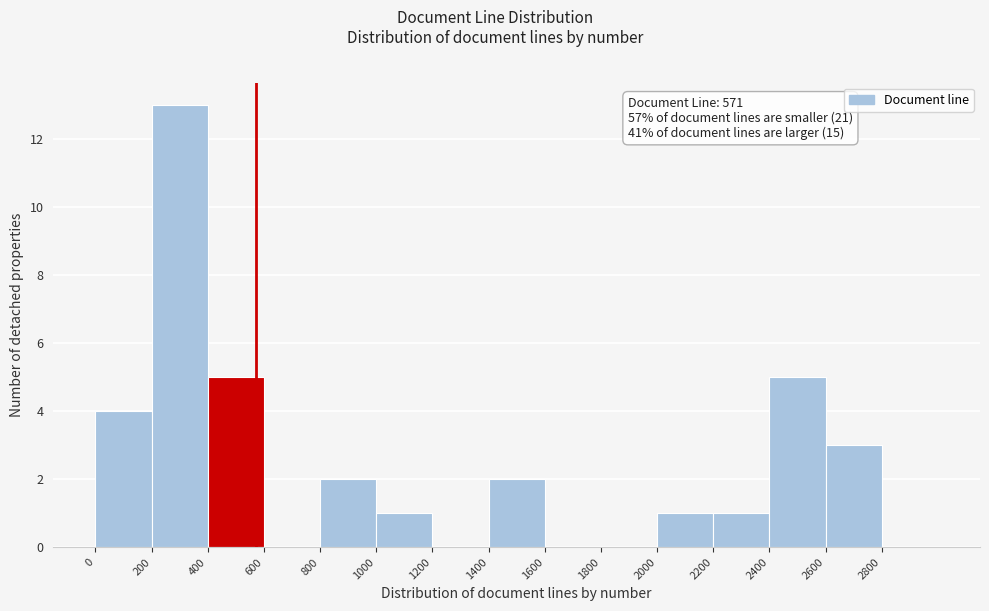

Reading left to right, list every bar in this chart as the range it spans on the x-axis followed by its height. The values are not printed on the chart, so give them approximately, as read against the axis.

0 to 200: 4
200 to 400: 13
400 to 600: 5
600 to 800: 0
800 to 1000: 2
1000 to 1200: 1
1200 to 1400: 0
1400 to 1600: 2
1600 to 1800: 0
1800 to 2000: 0
2000 to 2200: 1
2200 to 2400: 1
2400 to 2600: 5
2600 to 2800: 3
2800 to 3000: 0